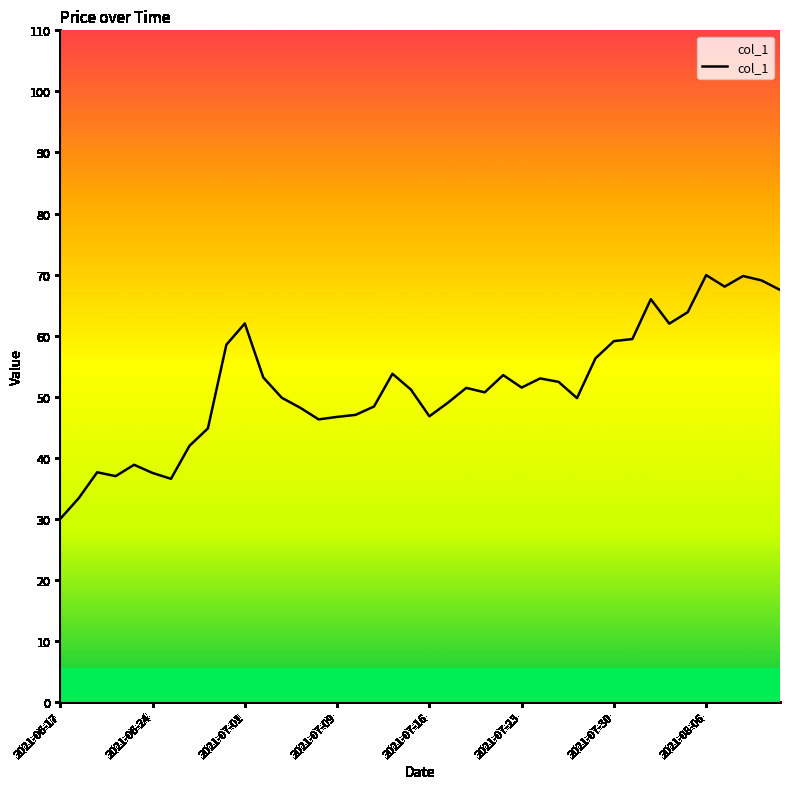

What is the difference between the maximum and minimum values?

39.9